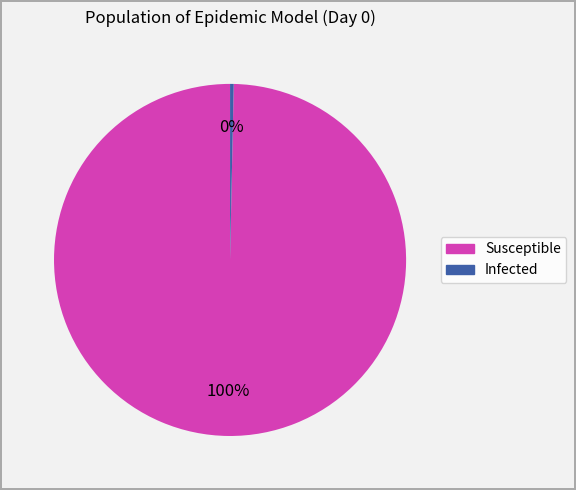

To the nearest percent, what is the average slice percentage?

50%